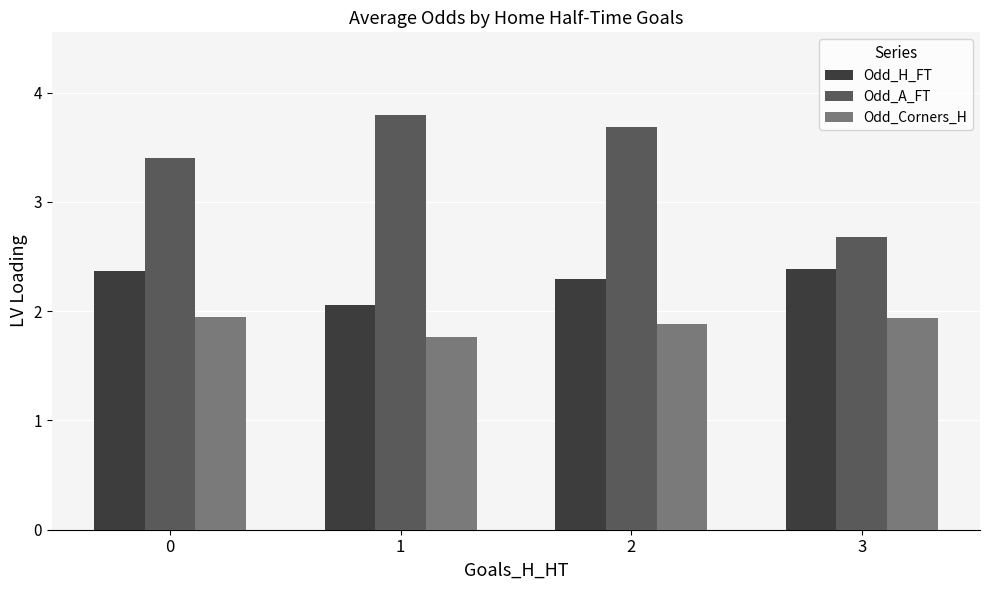

What is the difference between the Odd_Corners_H values at 1 and 3?

0.2